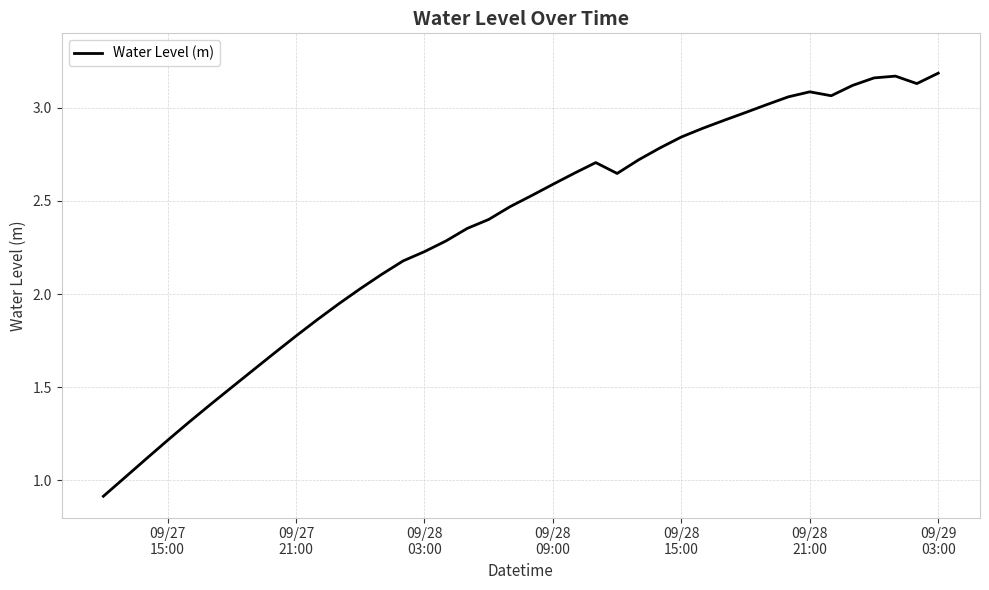

What is the smallest value displayed?

0.9